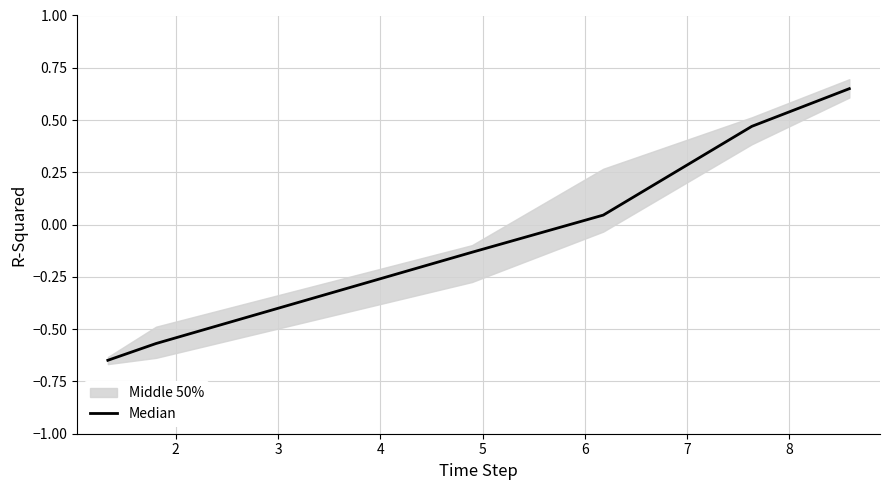

Is this an area chart (filled region under the line)?

No